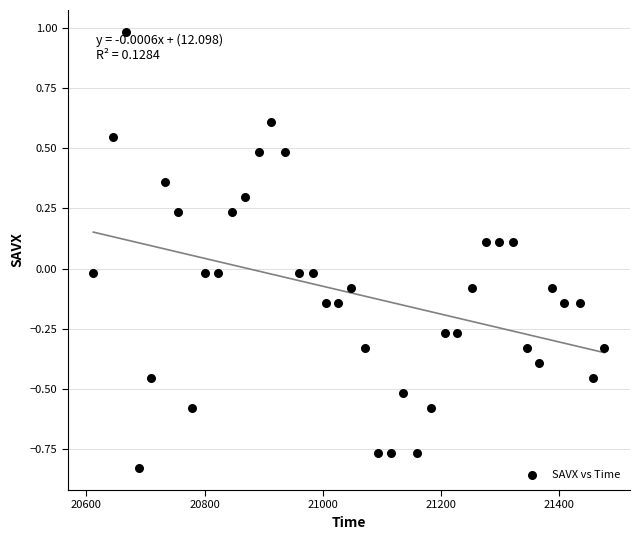

What is the range of Y values (max minus min)?

1.8